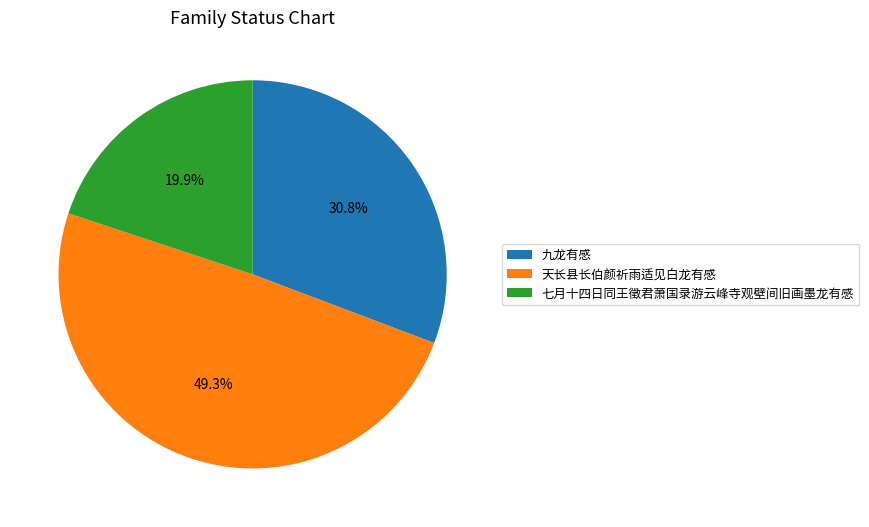

To the nearest percent, what is the difference between the 天长县长伯颜祈雨适见白龙有感 and 七月十四日同王徵君萧国录游云峰寺观壁间旧画墨龙有感 slice percentages?

29%